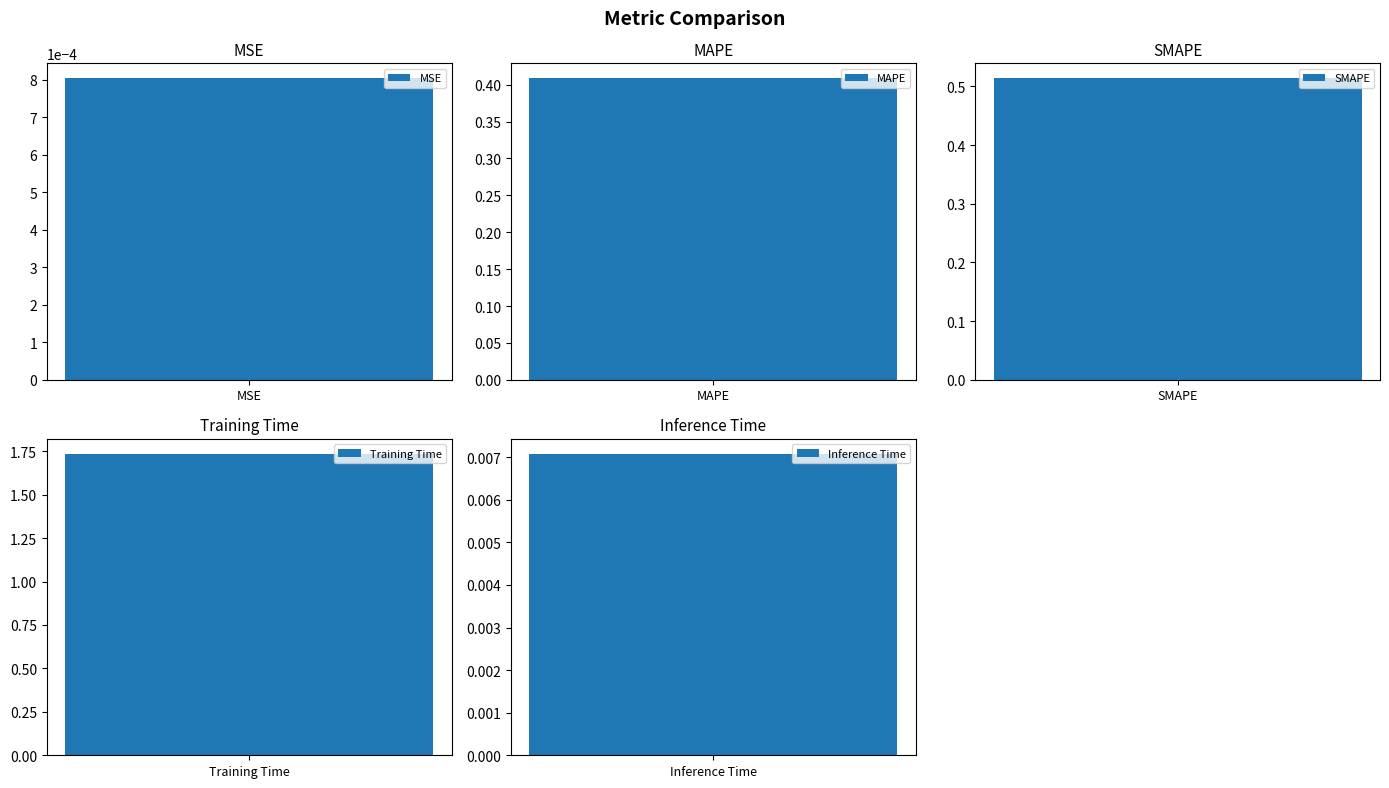

Which category has the highest value across all series?

Training Time